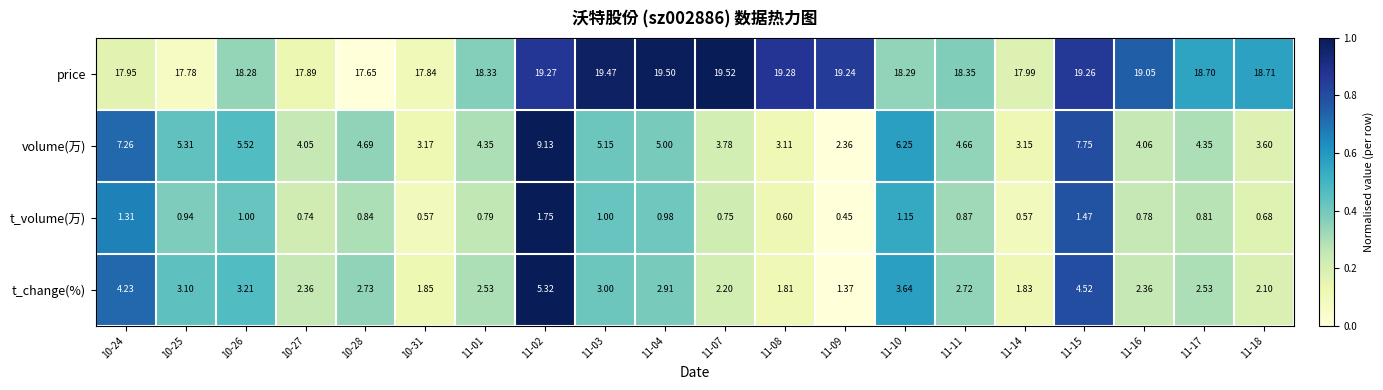

Which series has the largest total across all categories?

price